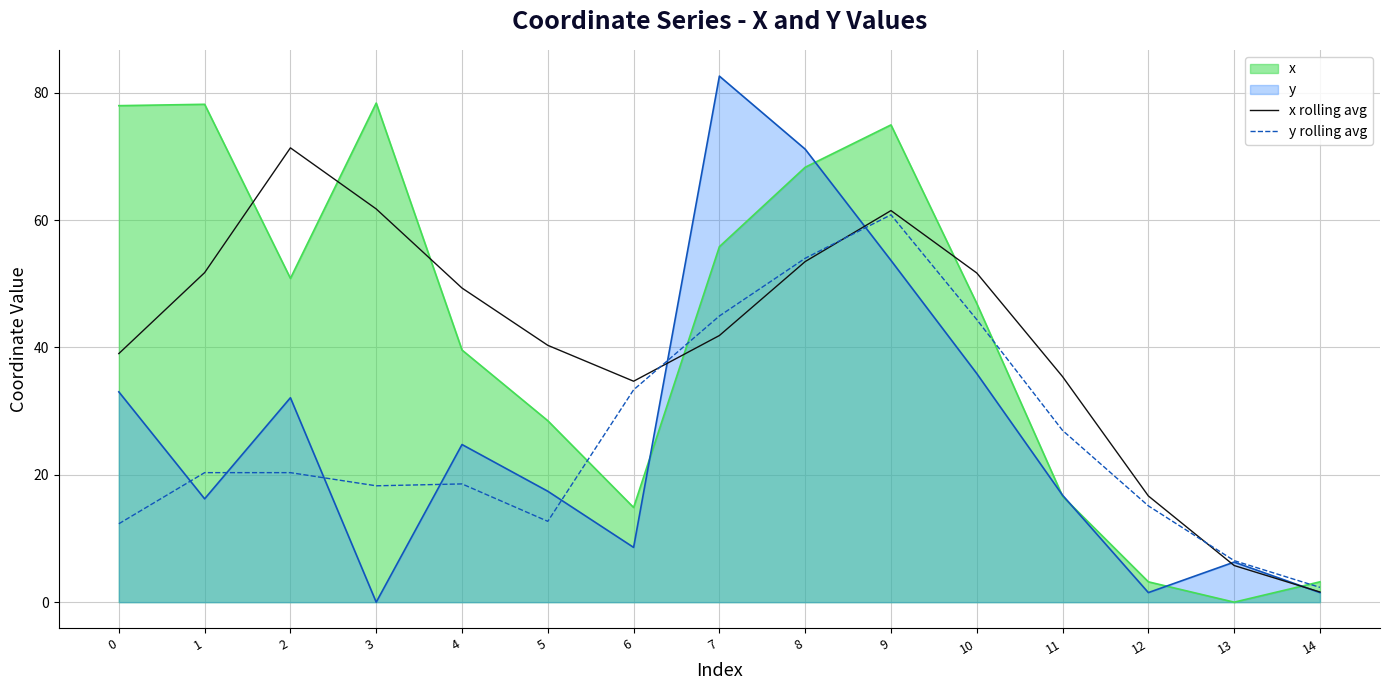

What is the value of the y rolling avg point at the 6th from the left?

12.7